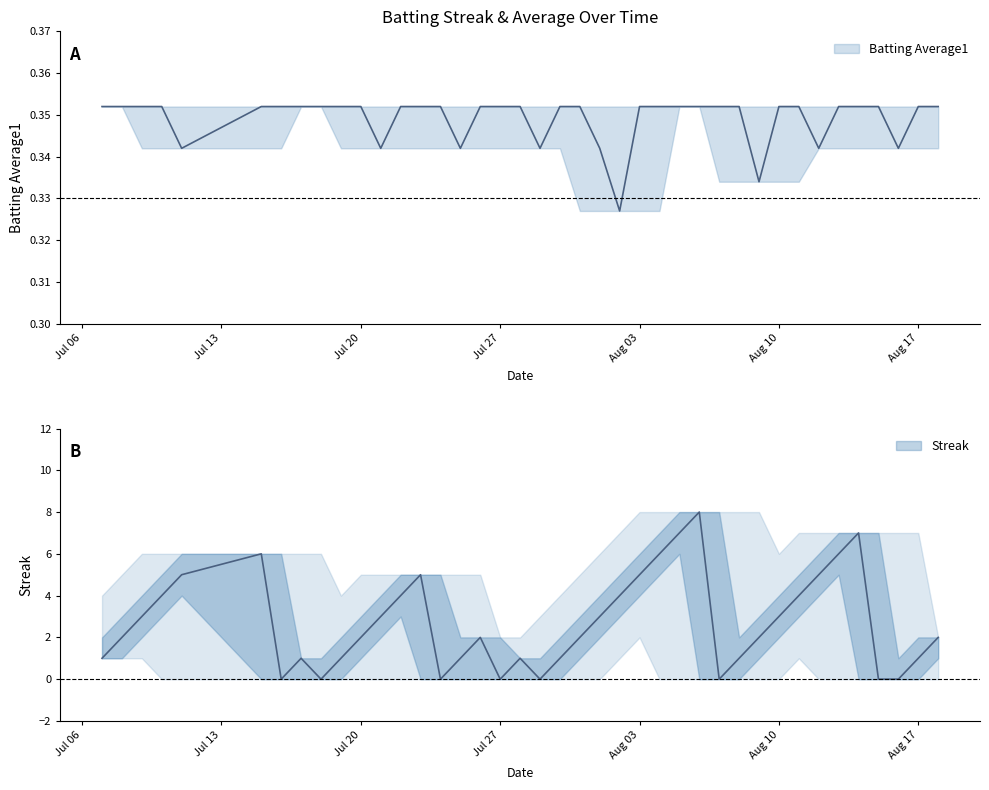

Which series has the widest spread of values?

Streak